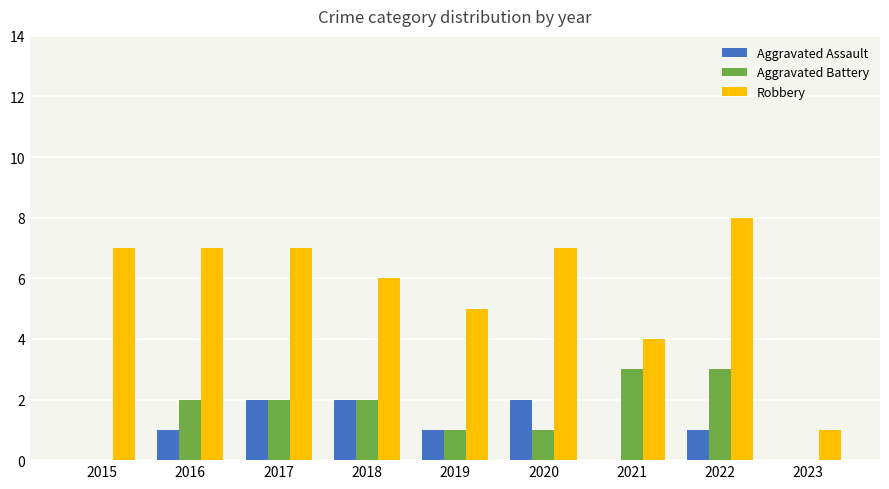

At which label does Robbery reach its peak?

2022